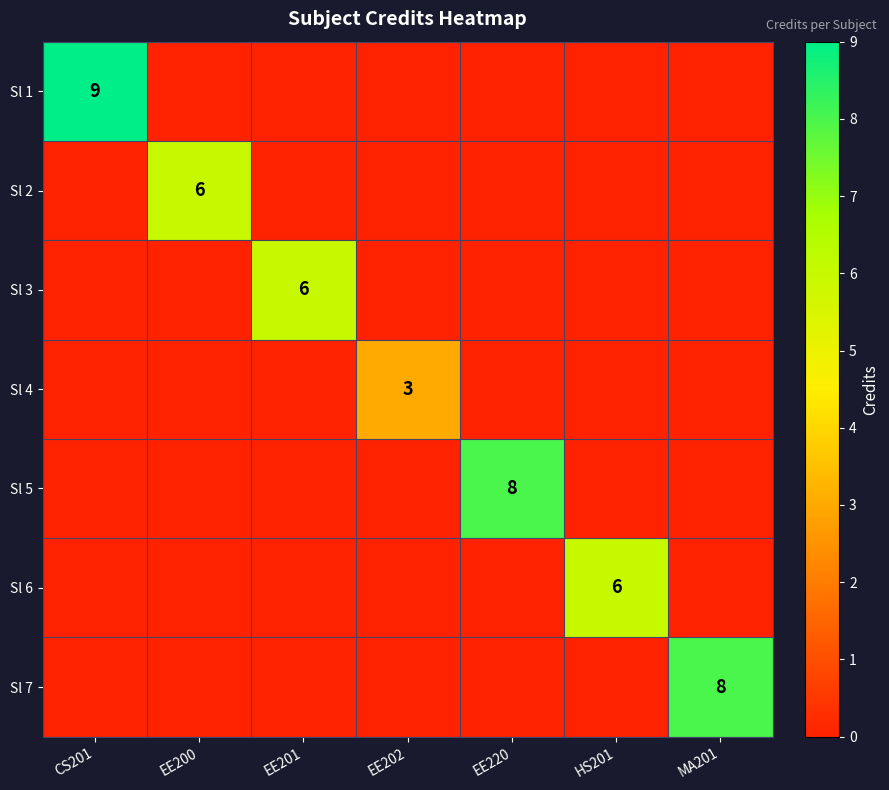

How many data points in Sl 3 are above 0?

1